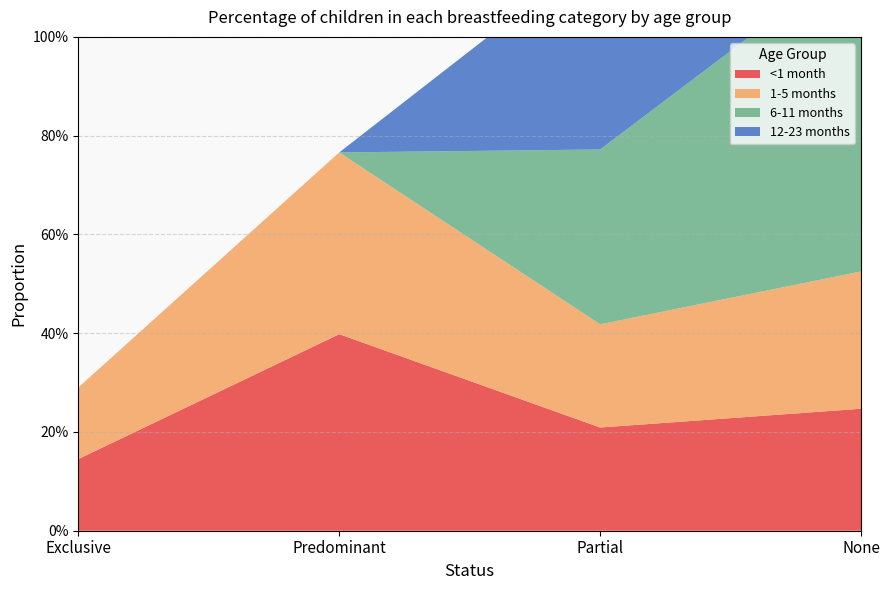

Reading left to right, transcribe all the data shown in this chart.

<1 month: Exclusive=0.1	Predominant=0.4	Partial=0.2	None=0.2
1-5 months: Exclusive=0.1	Predominant=0.4	Partial=0.2	None=0.3
6-11 months: Exclusive=0.0	Predominant=0.0	Partial=0.4	None=0.6
12-23 months: Exclusive=0.0	Predominant=0.0	Partial=0.4	None=0.6